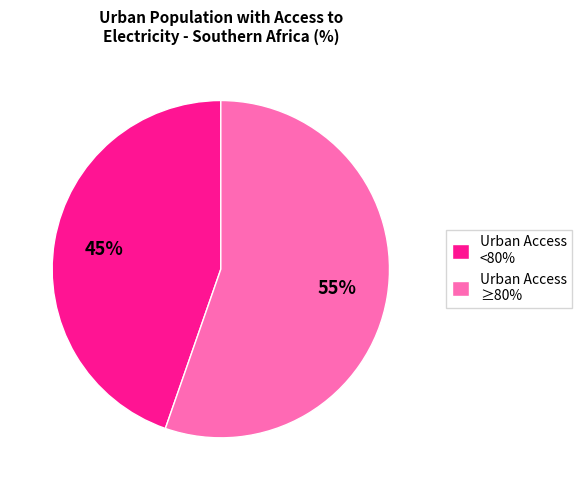

Is it true that Urban Access <80% is 45% of the pie?

True